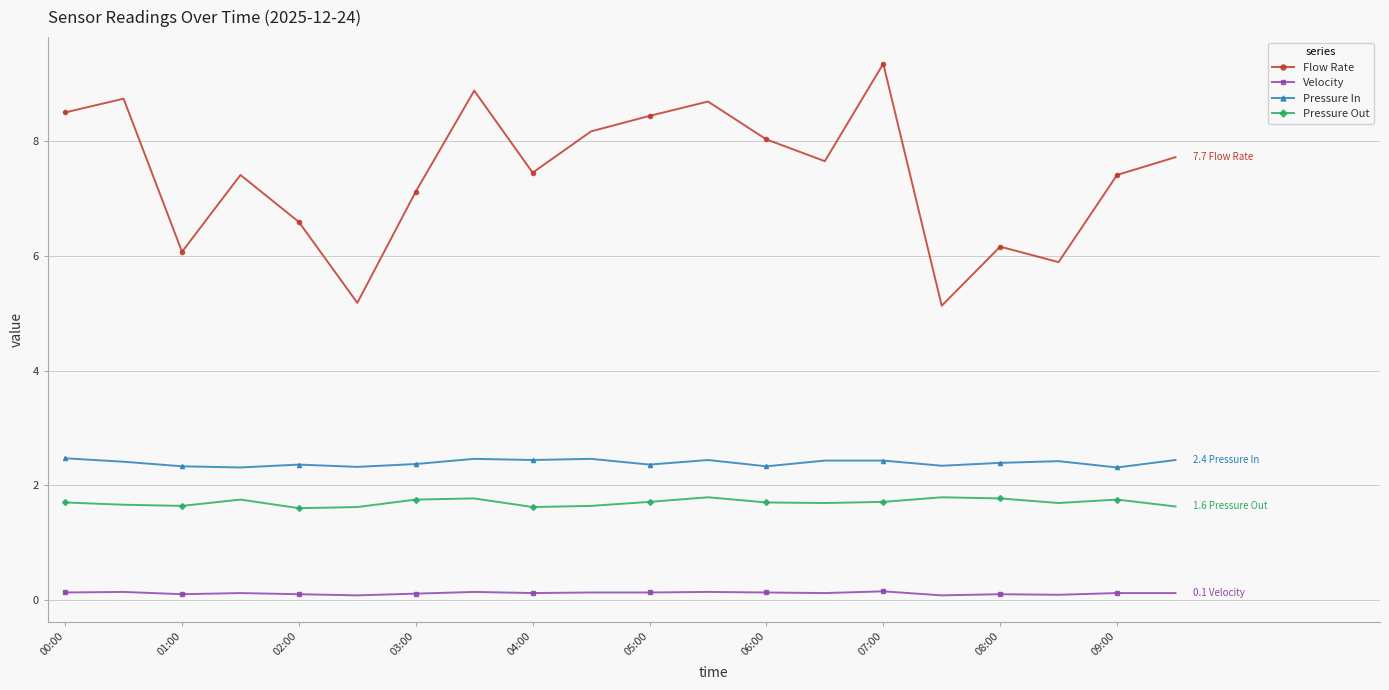

Rank the series by their maximum value, from lowest to highest.

Velocity, Pressure Out, Pressure In, Flow Rate